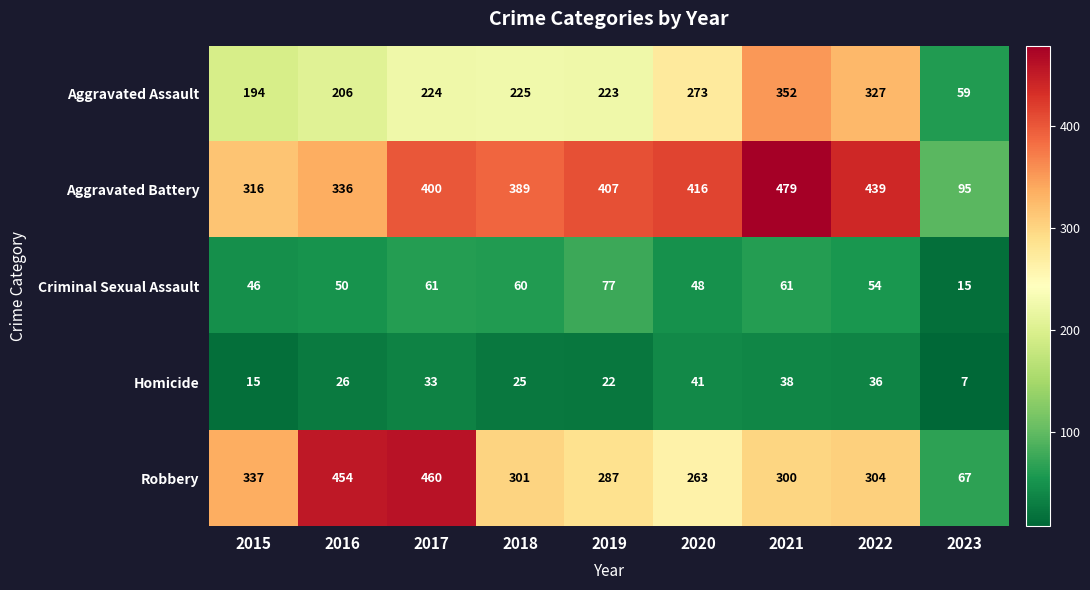

At which category does the chart reach its peak across all series?

2021